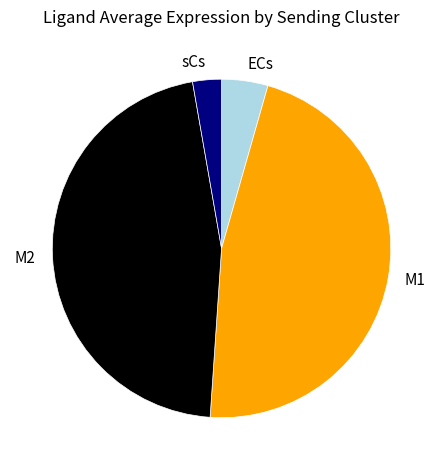

True or false: M2 accounts for 46% of the total.

True